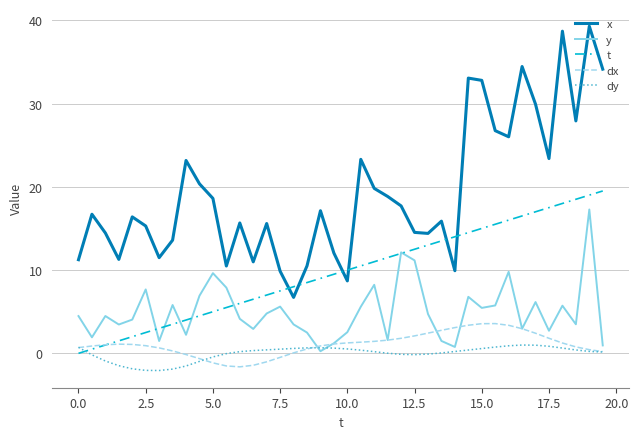

Which series has the largest total across all categories?

x